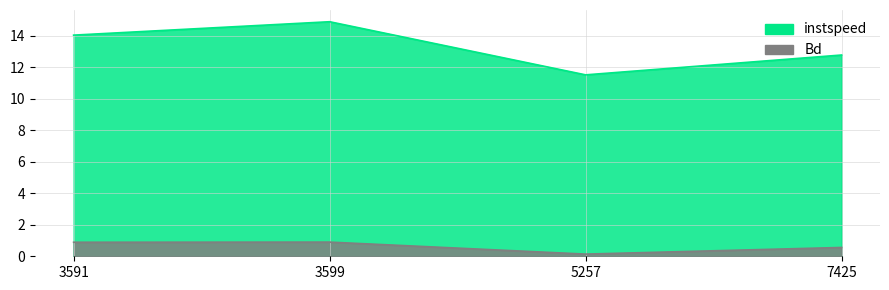

True or false: instspeed and Bd intersect in this chart.

False